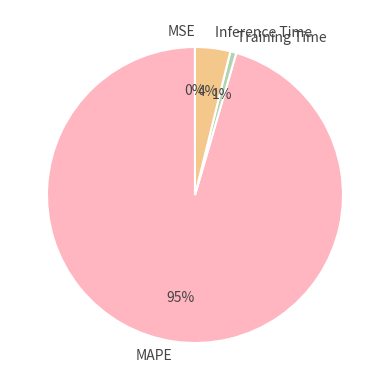

Is it true that Training Time is 11% of the pie?

False